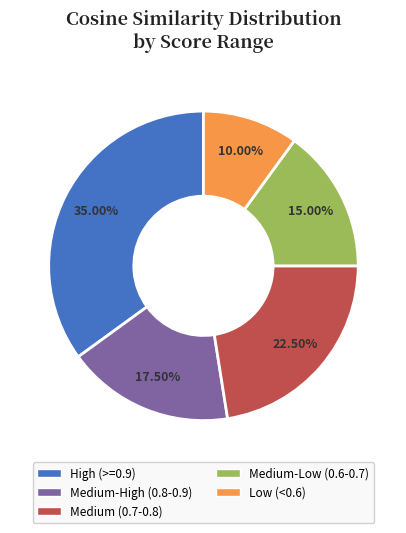

Is there any slice that represents more than half of the pie?

No